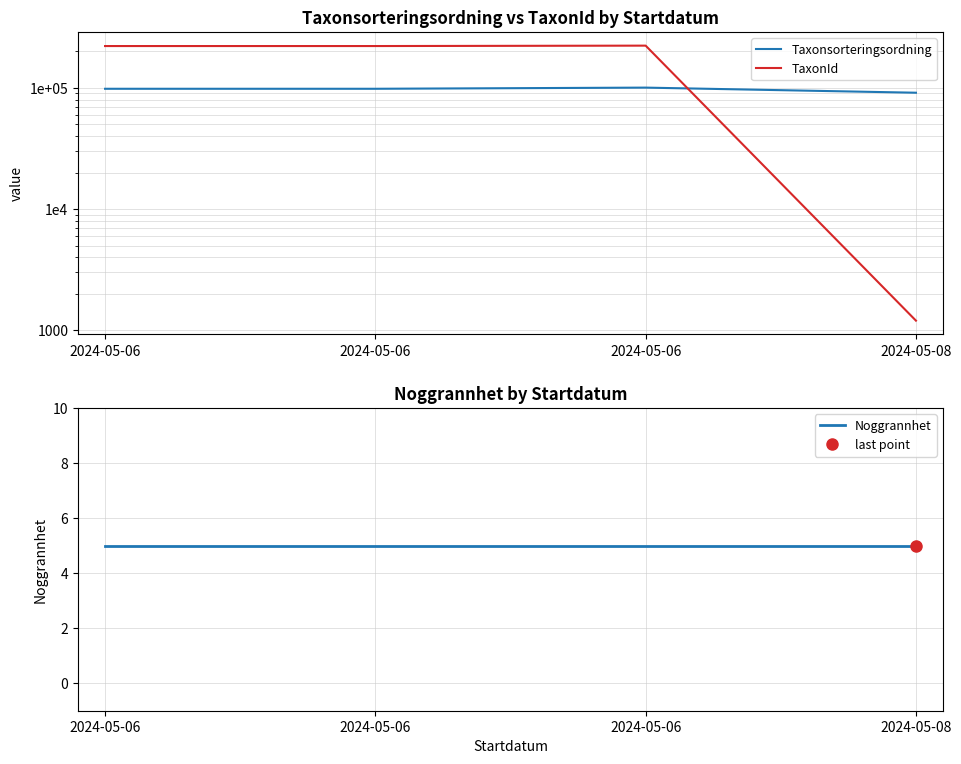

What is the lowest value of the Noggrannhet series?

5